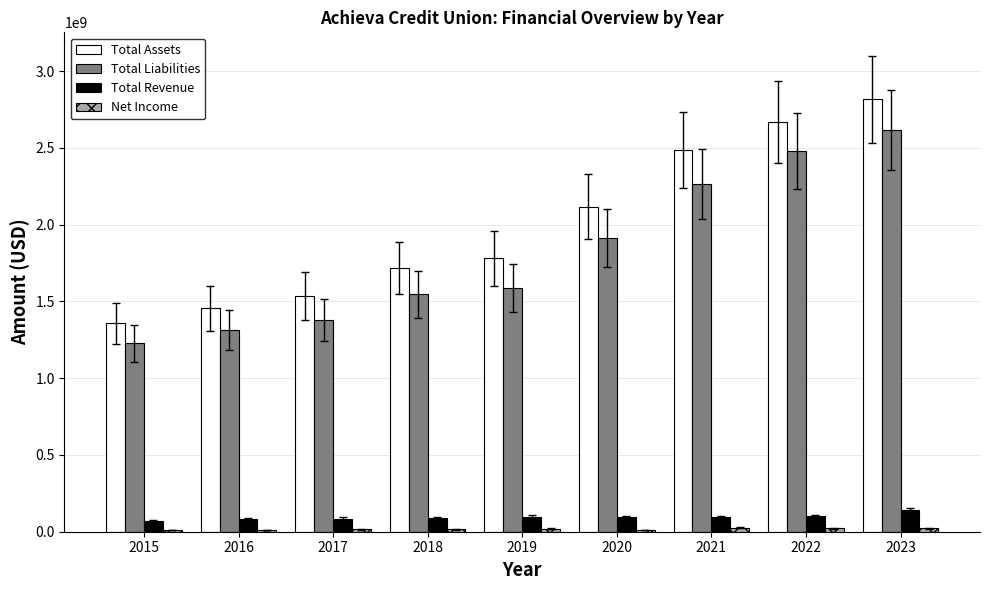

What is the sum of all Total Revenue values?

848663275